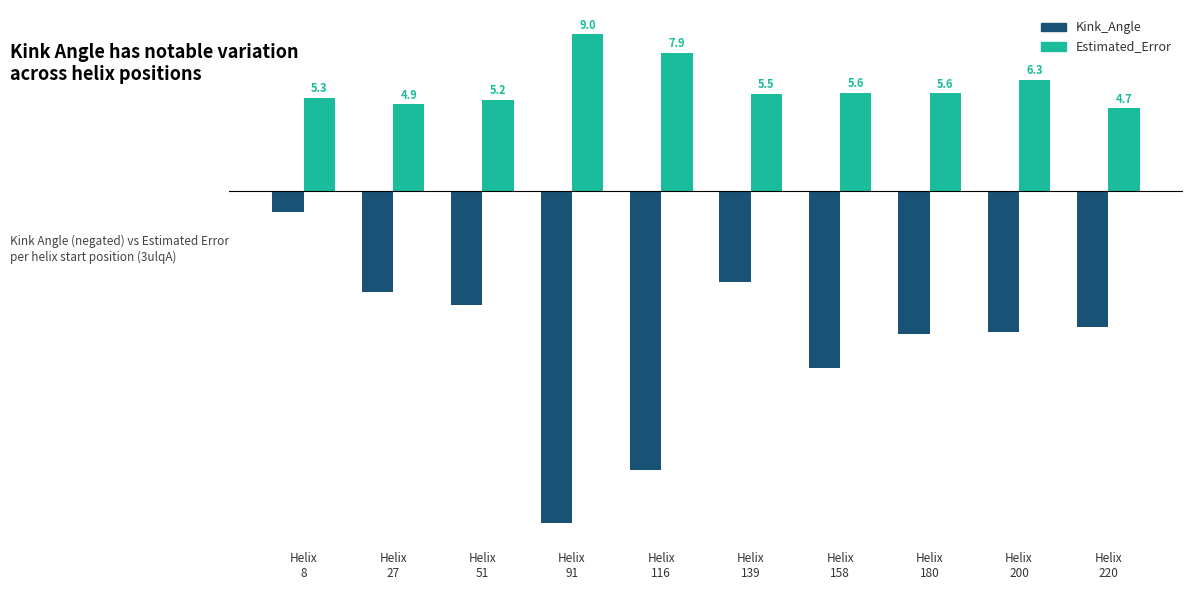

What is the smallest value displayed?

-19.1